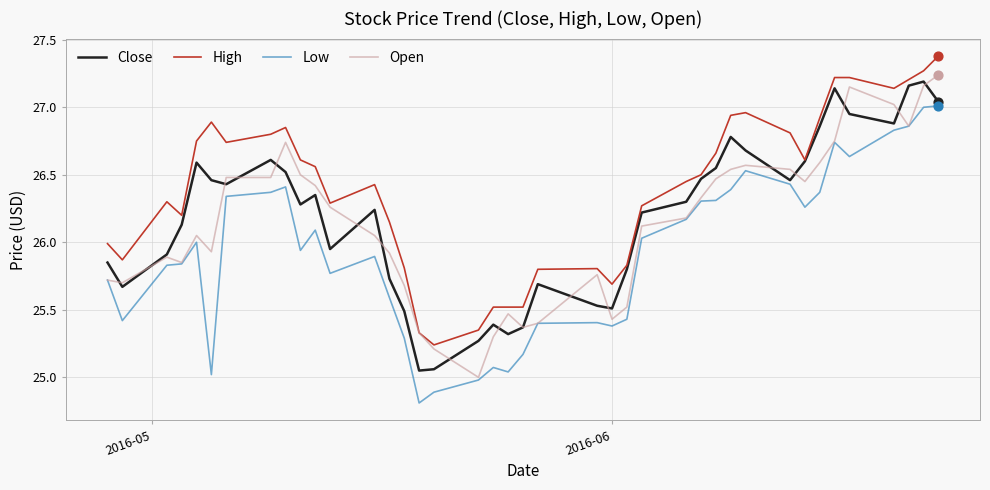

Which series has the largest total across all categories?

High